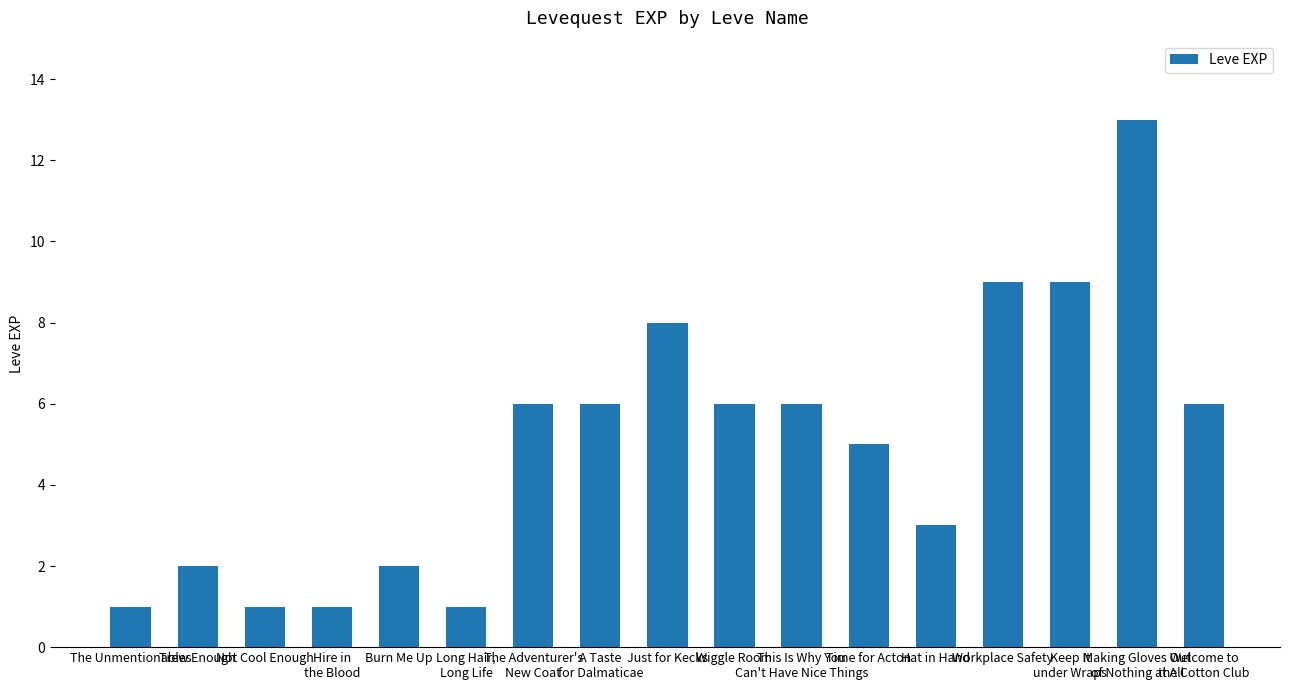

Reading left to right, transcribe all the data shown in this chart.

The Unmentionables=1	Trew Enough=2	Not Cool Enough=1	Hire in
the Blood=1	Burn Me Up=2	Long Hair,
Long Life=1	The Adventurer's
New Coat=6	A Taste
for Dalmaticae=6	Just for Kecks=8	Wiggle Room=6	This Is Why You
Can't Have Nice Things=6	Time for Acton=5	Hat in Hand=3	Workplace Safety=9	Keep It
under Wraps=9	Making Gloves Out
of Nothing at All=13	Welcome to
the Cotton Club=6